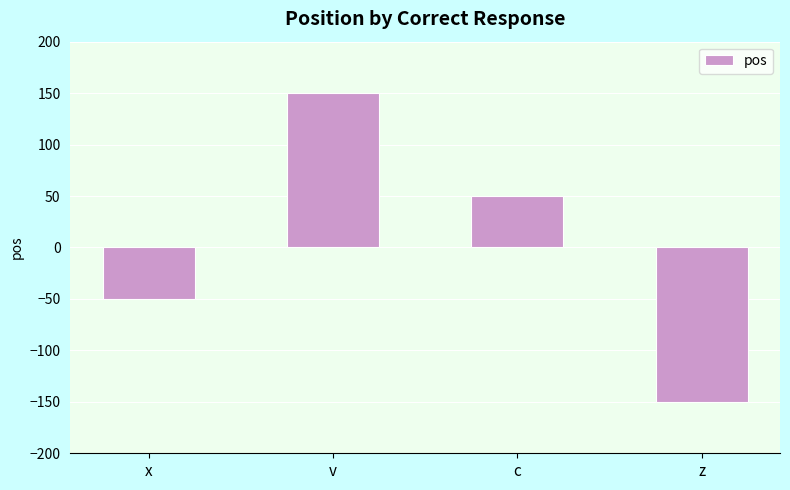

What is the difference between the maximum and minimum values?

300